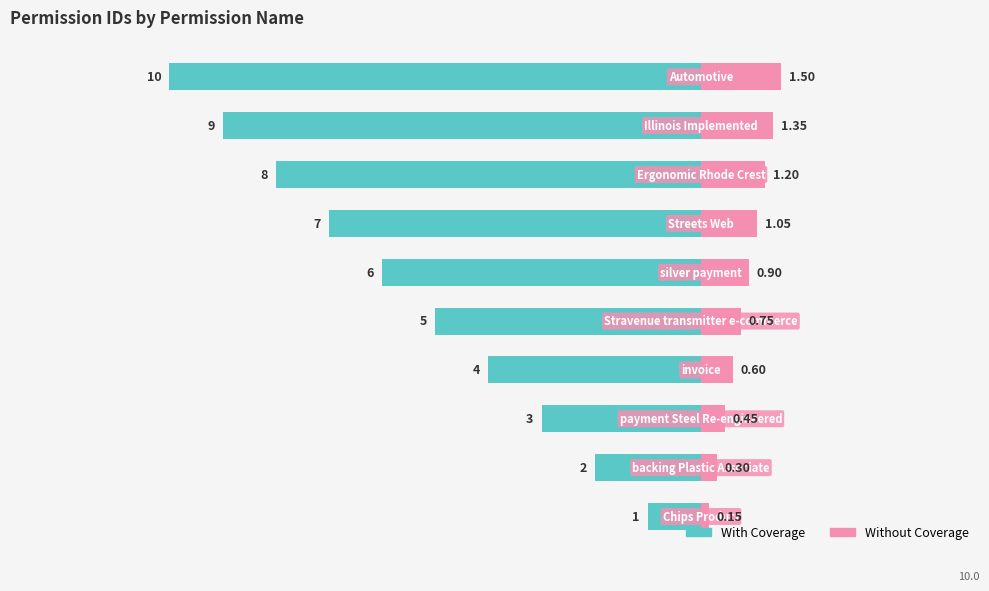

Reading right to left, transcribe all the data shown in this chart.

With Coverage: 9=-10.0	8=-9.0	7=-8.0	6=-7.0	5=-6.0	4=-5.0	3=-4.0	2=-3.0	1=-2.0	0=-1.0
Without Coverage: 9=1.5	8=1.4	7=1.2	6=1.1	5=0.9	4=0.8	3=0.6	2=0.5	1=0.3	0=0.1